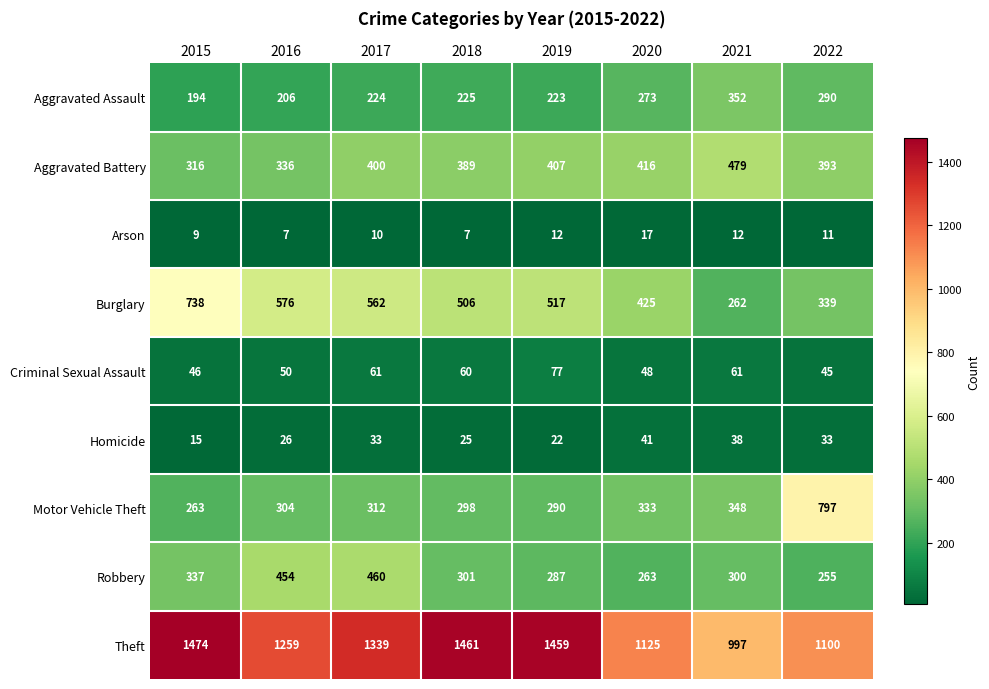

What is the minimum value for Homicide?

15